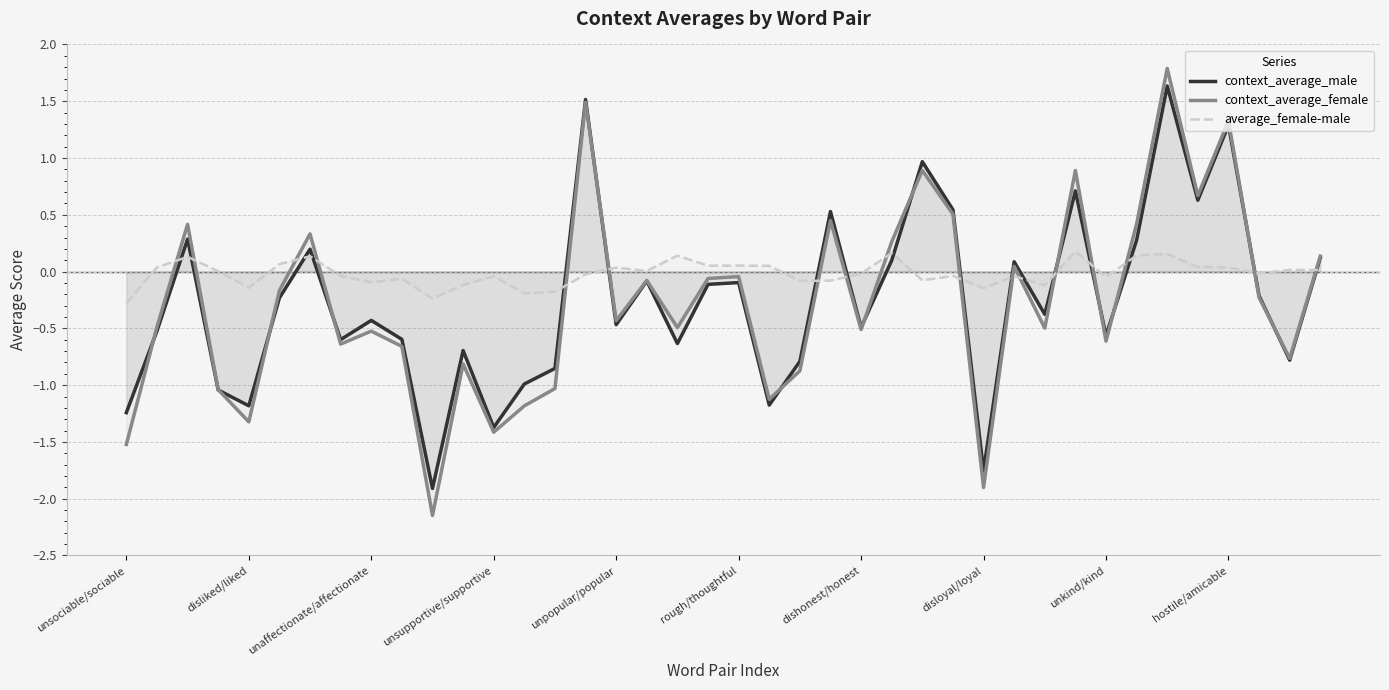

In context_average_female, how many points are lower than both neighbors (excluding endpoints)?

13